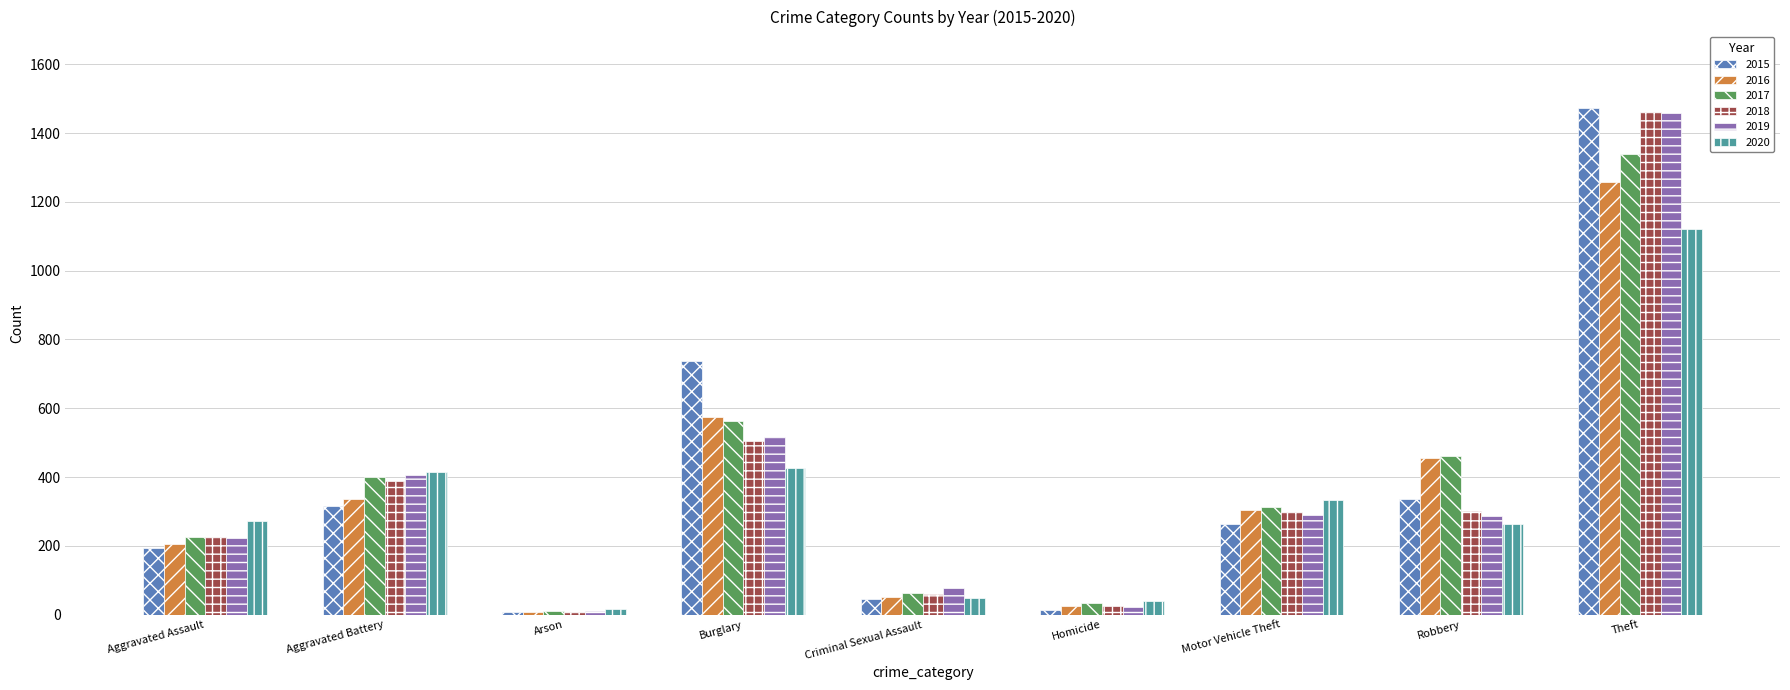

What is the total value across all series at Arson?

62